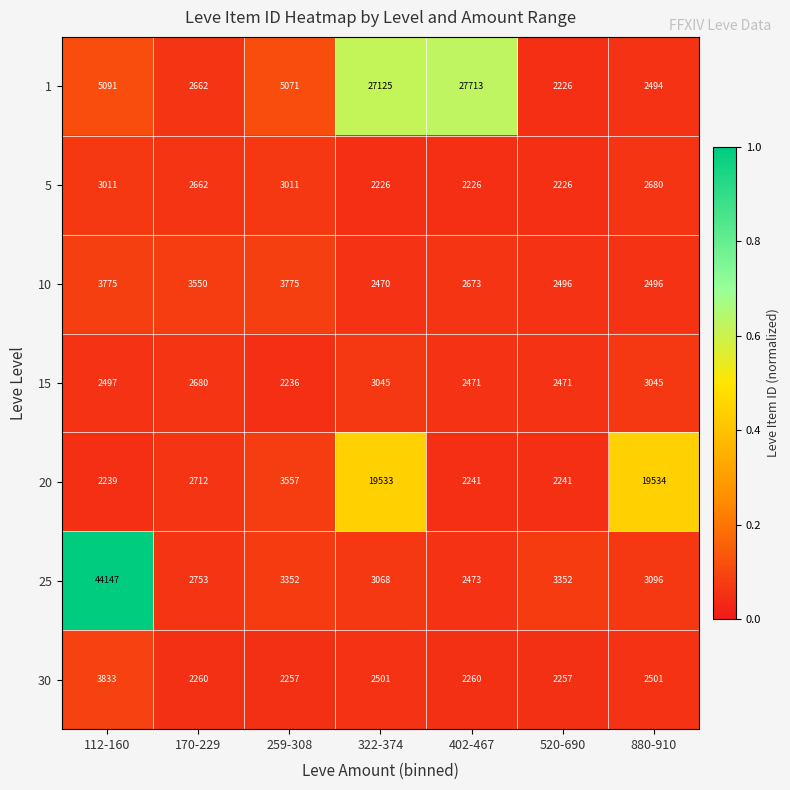

Which series has the largest range (max minus min)?

25